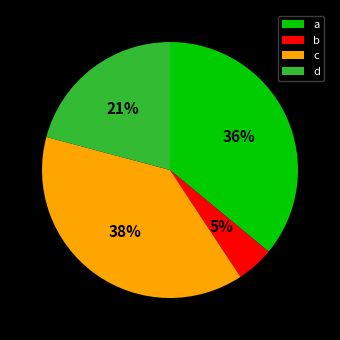

Which category has the biggest portion of the pie?

c